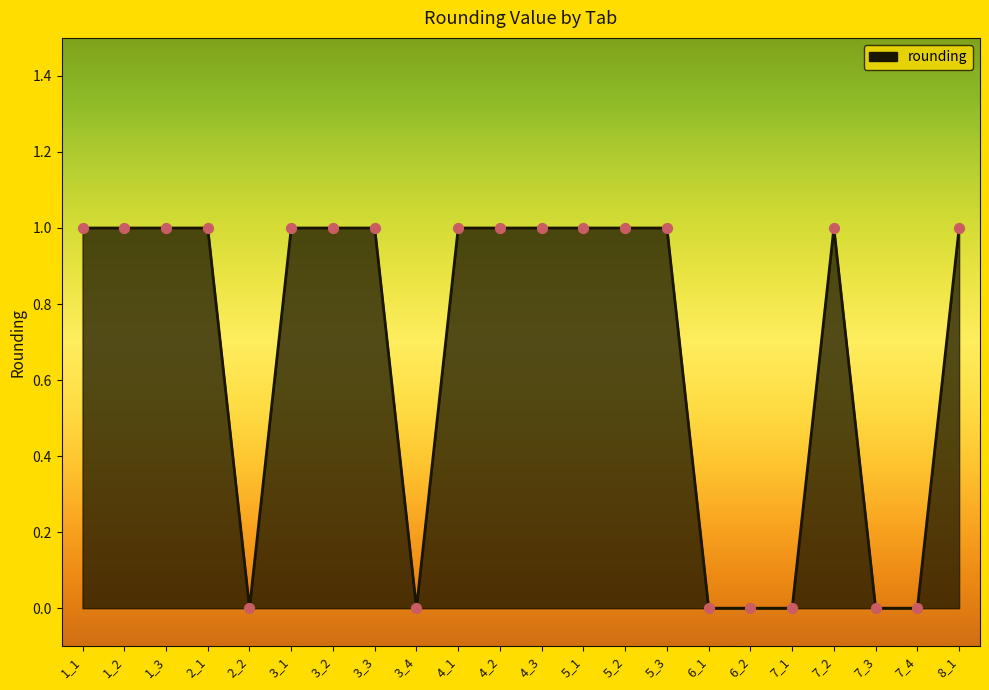

What is the change in value from 5_2 to 7_3?

-1